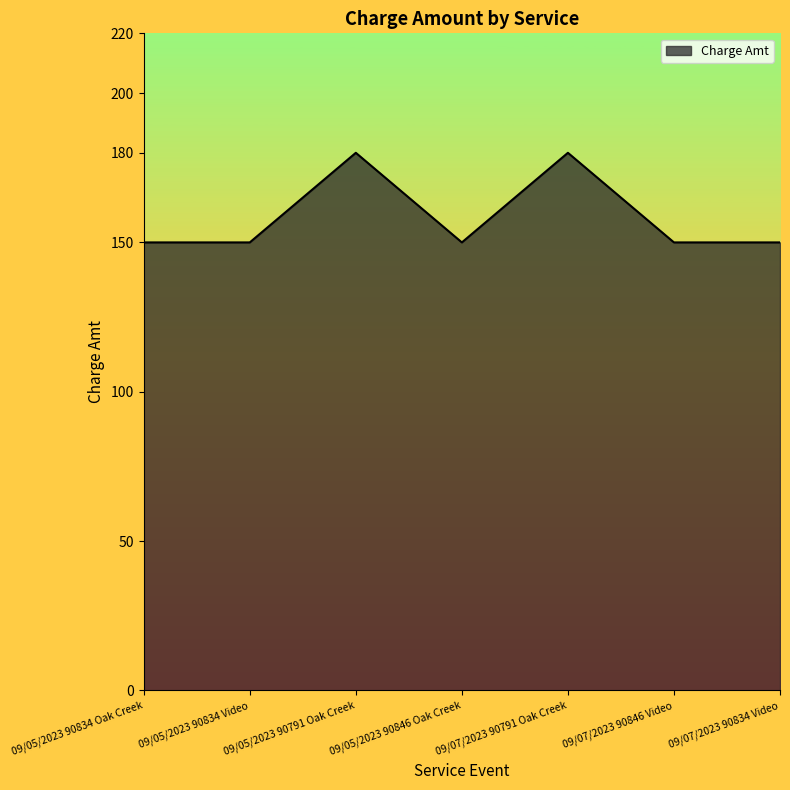

The value at 09/05/2023 90791 Oak Creek is 50. True or false?

False